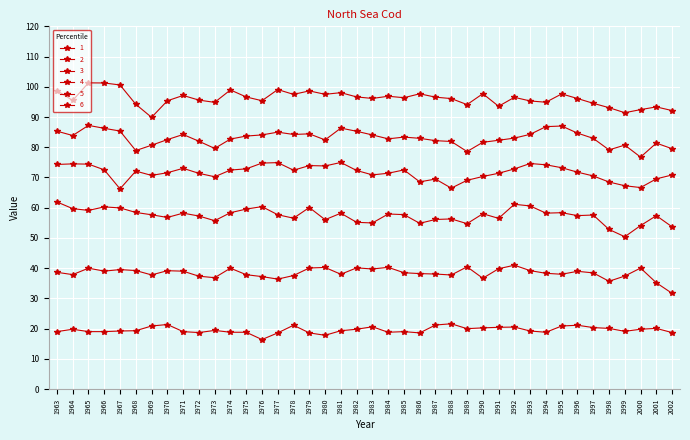

List the series in order of their peak value, lowest first.

1, 2, 3, 4, 5, 6